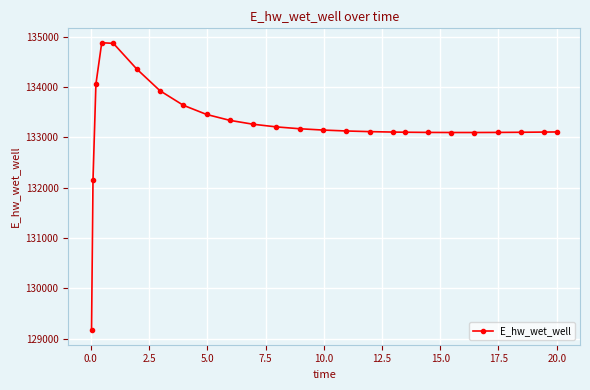

How many data points does each series have?

25